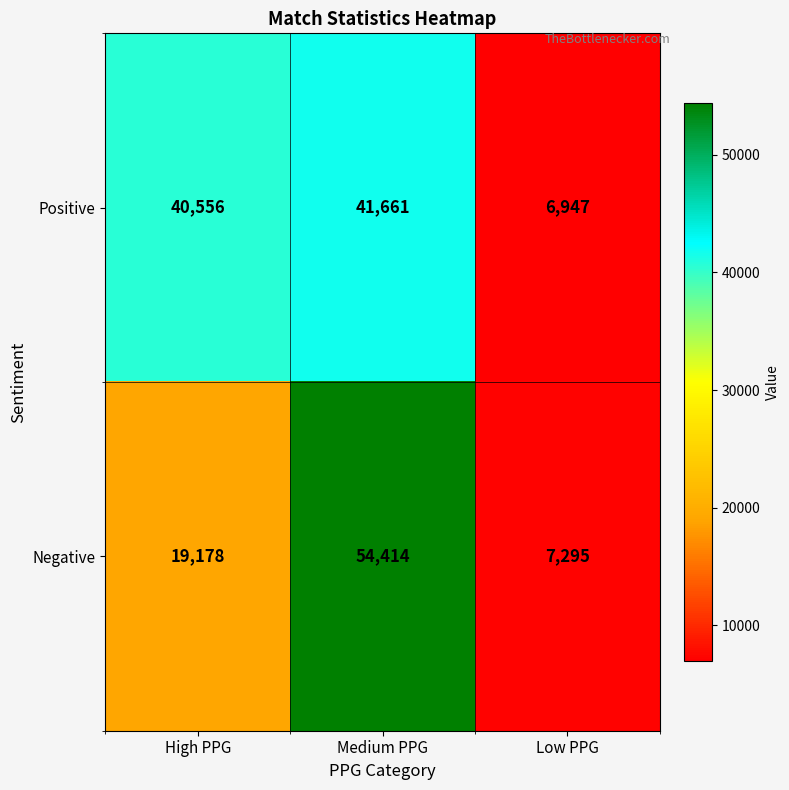

How many Negative values are between 7295 and 54414?

3